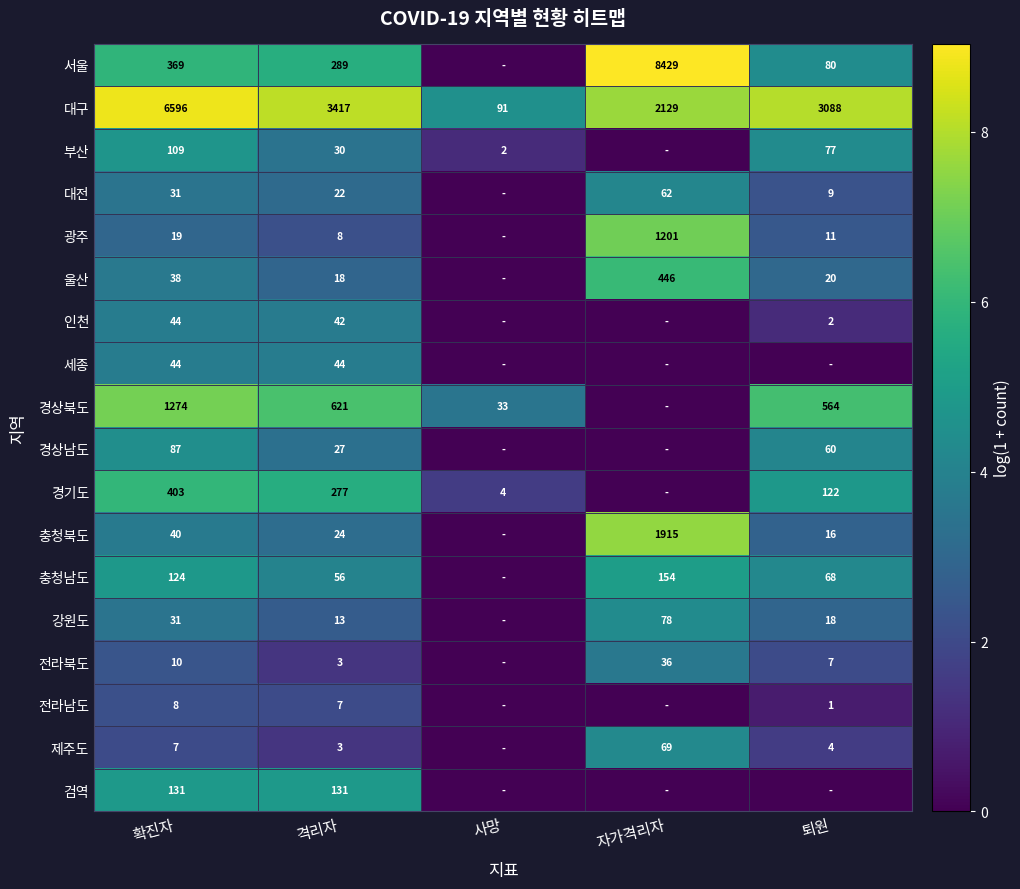

What is the total value across all series at 격리자?

5032